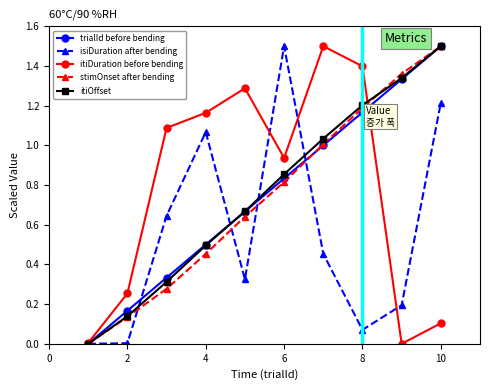

What is the highest value of the trialId before bending series?

1.5